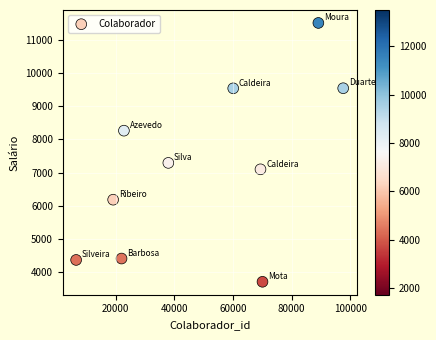

What Y value in the scatter plot is closest to 7612?

7295.5